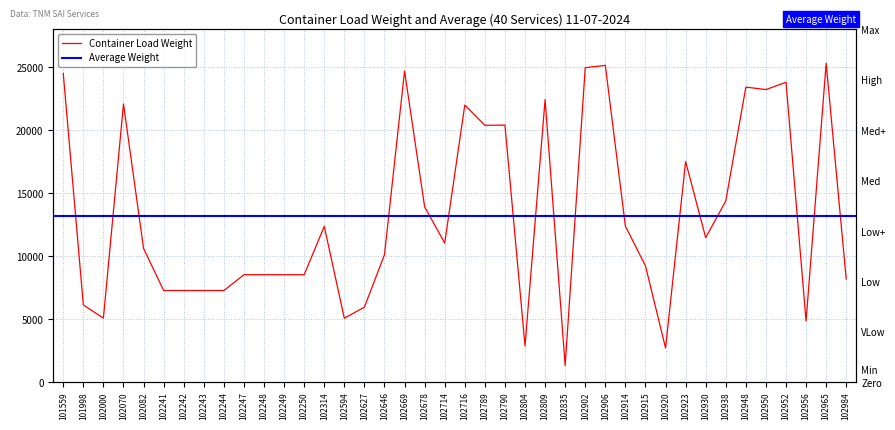

What is the change in value from 102244 to 102948?

+16138